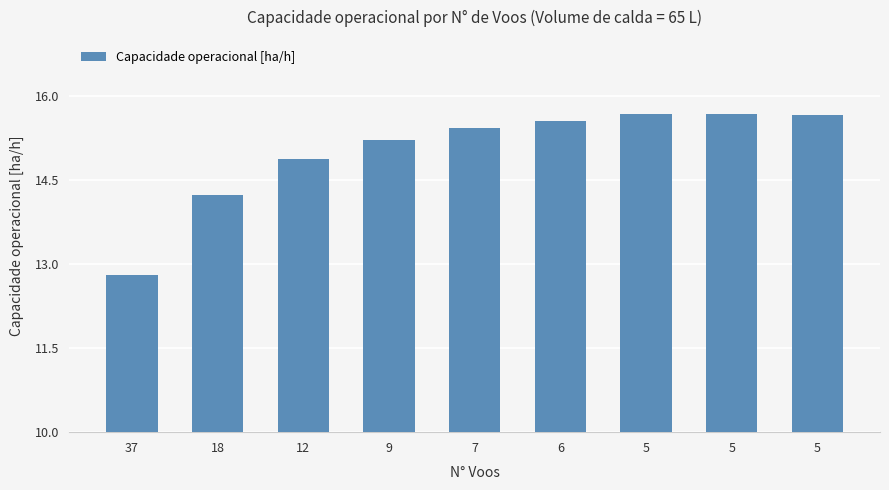

What value does the data have at 6?

15.5